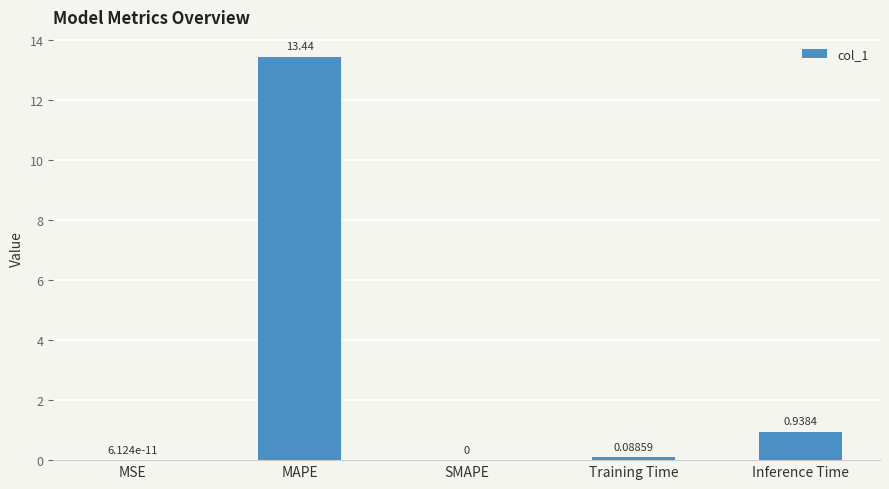

What is the sum of all values?

14.5